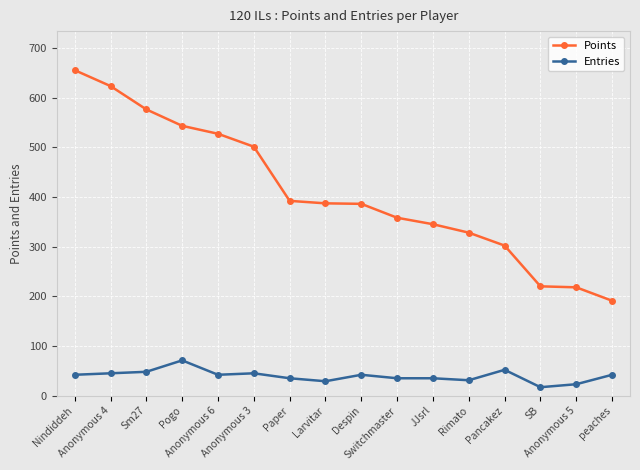

The Points series shows 578 at Switchmaster. True or false?

False